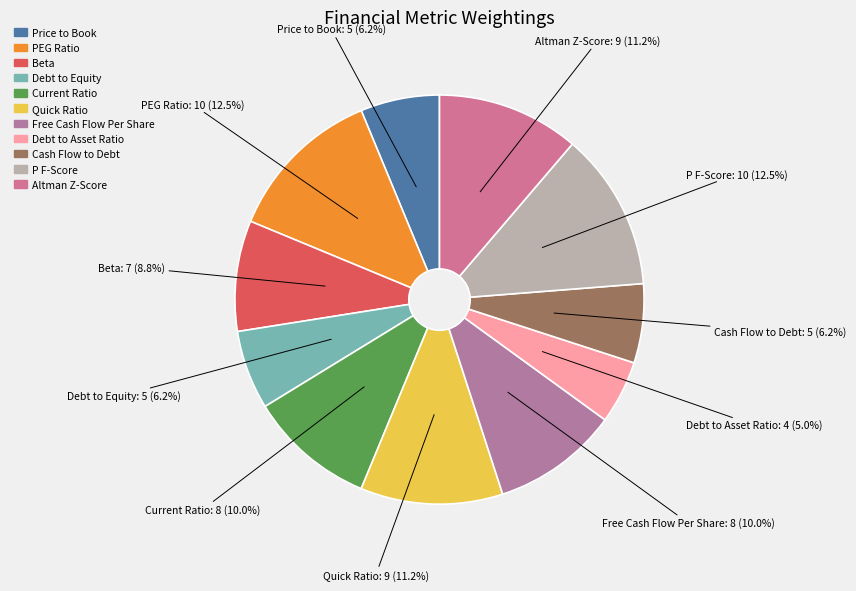

What is the smallest slice in the pie chart?

Debt to Asset Ratio